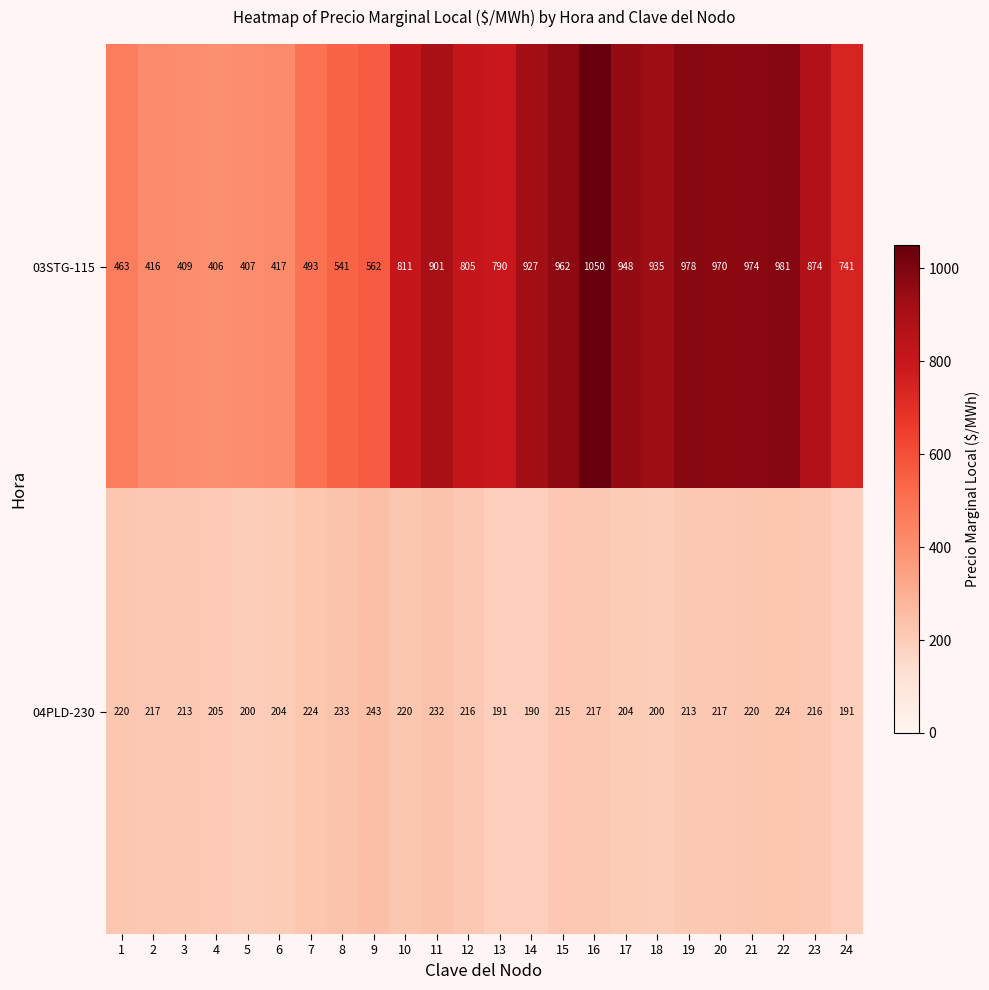

Which series has the largest total across all categories?

03STG-115